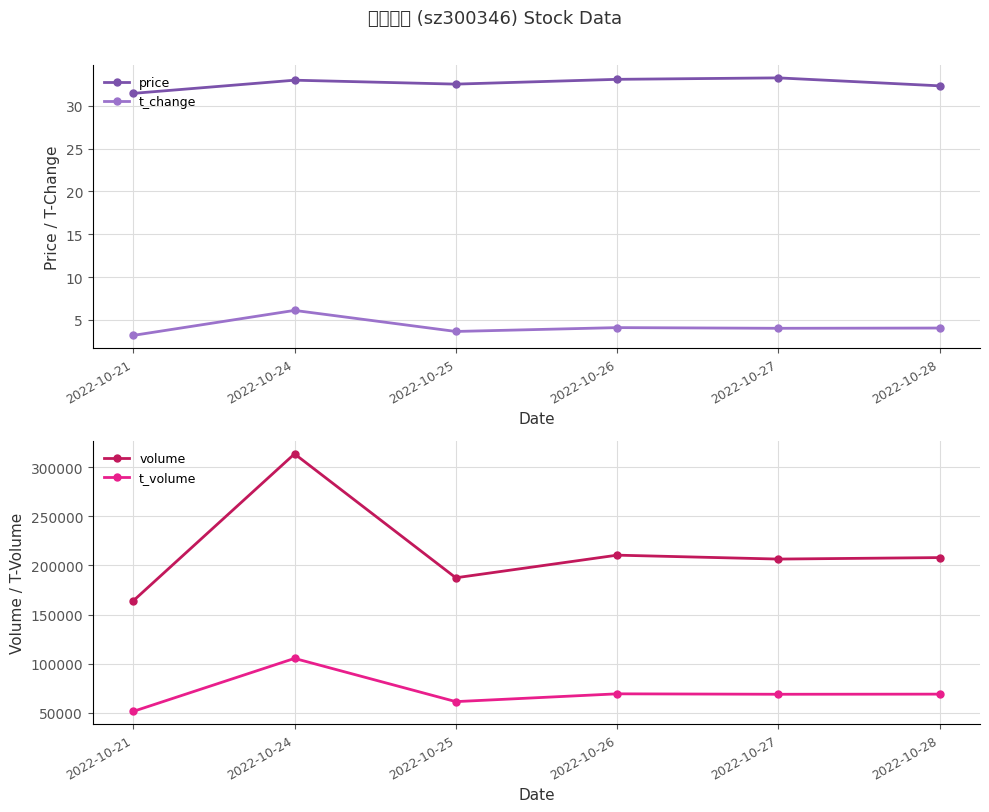

How many data points in t_volume are above 68932?

2